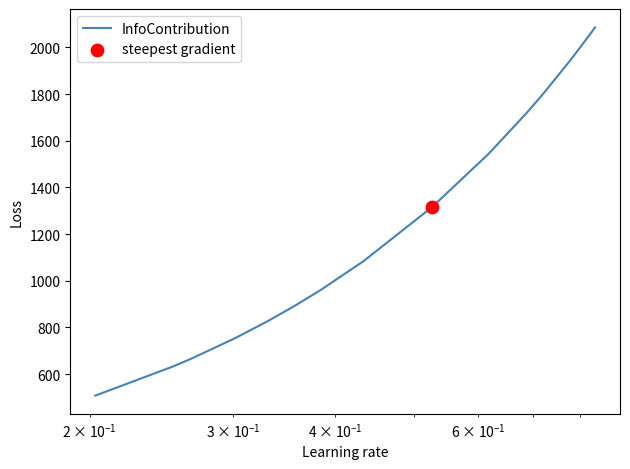

What is the difference between the maximum and minimum values?

1577.6